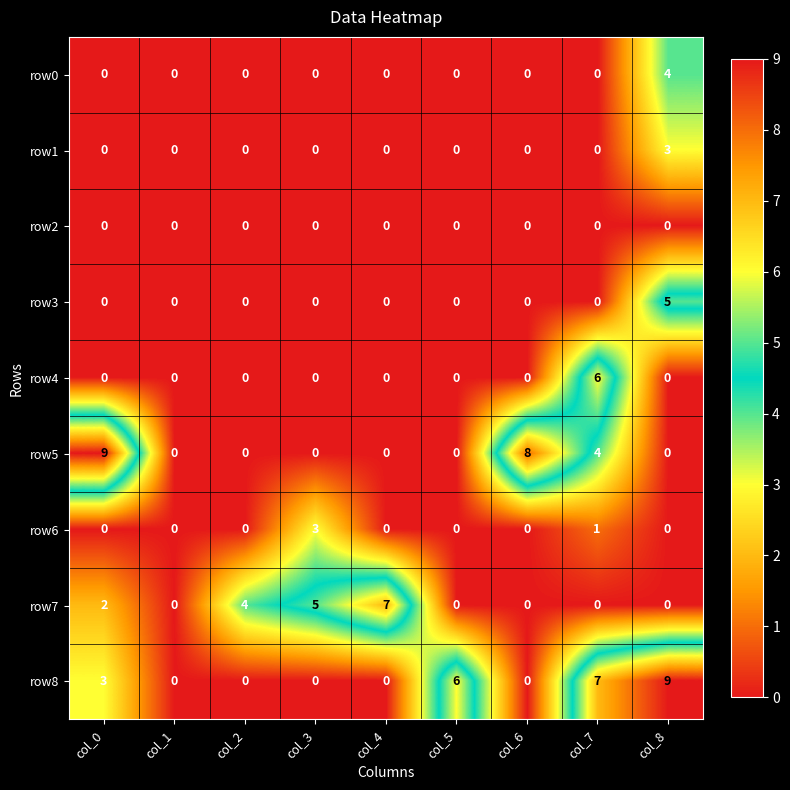

How many distinct data groups are displayed?

9